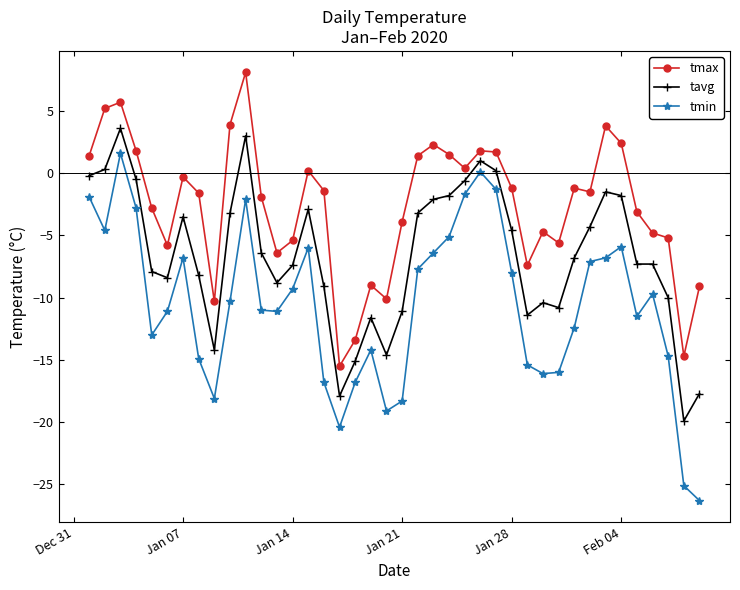

Which series has the largest total across all categories?

tmax